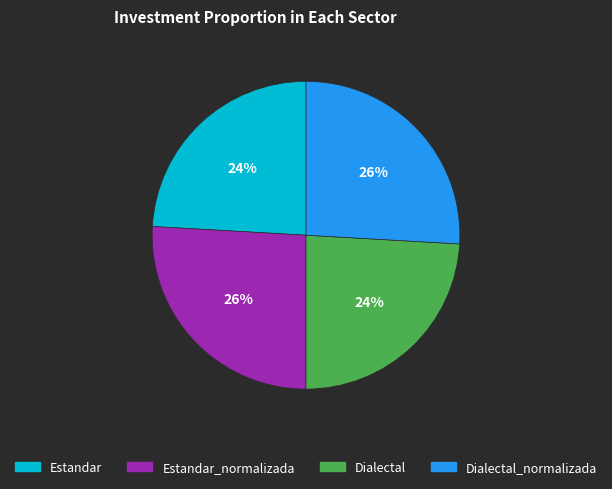

Is there any slice that represents more than half of the pie?

No